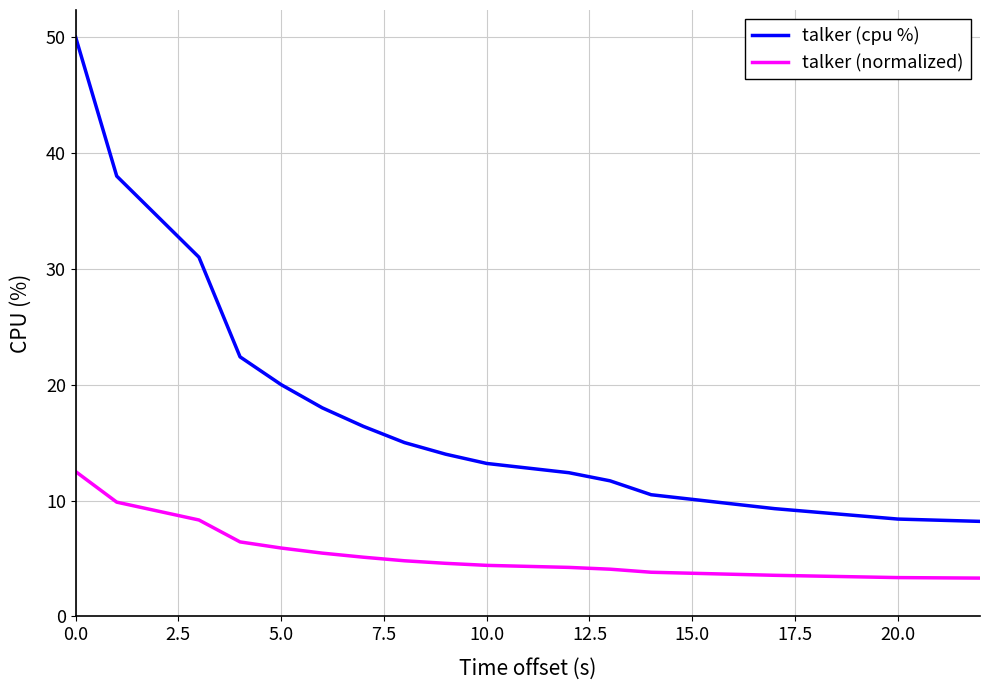

Rank the series by their maximum value, from highest to lowest.

talker (cpu %), talker (normalized)